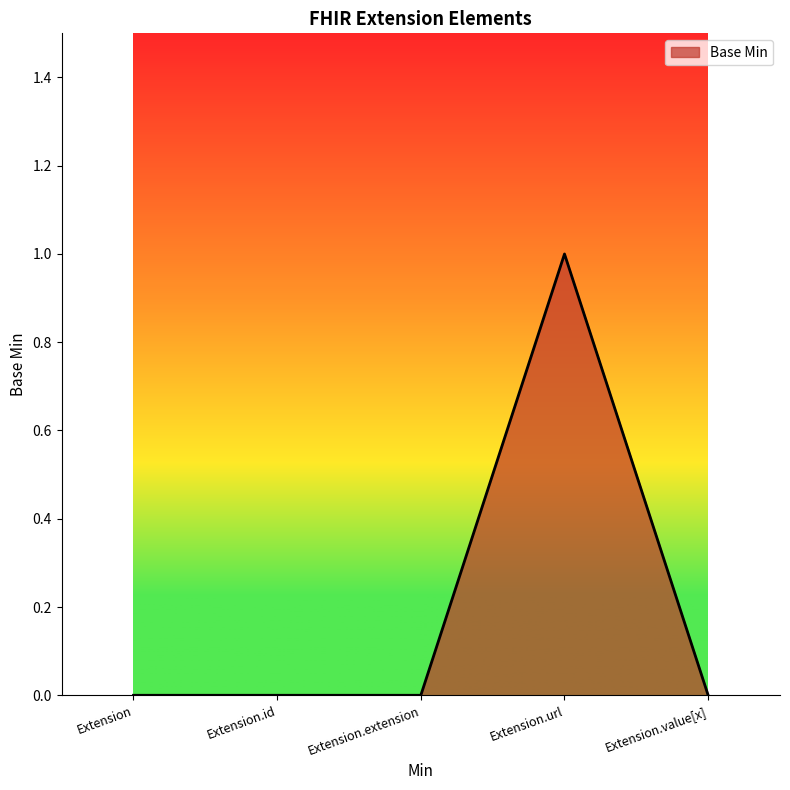

What position from the left is Extension.extension?

3